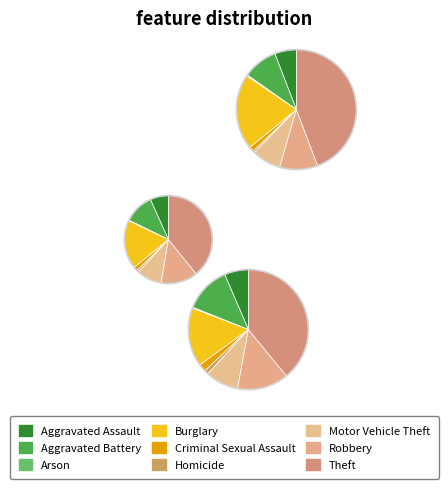

Which has a higher value, Arson or Theft?

Theft